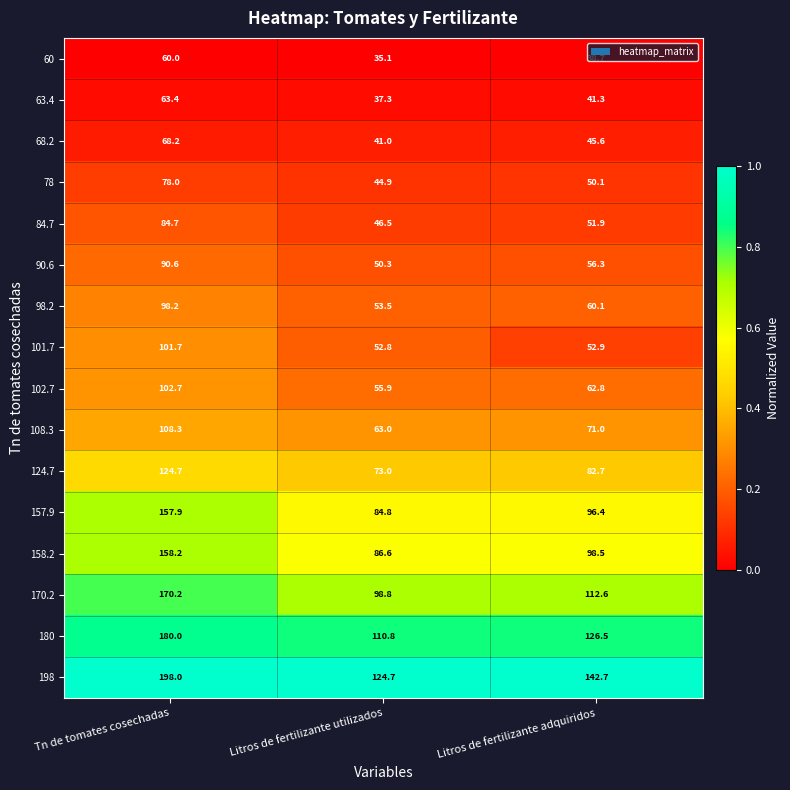

Is the value of 78 at Litros de fertilizante adquiridos greater than the value of 98.2 at Litros de fertilizante utilizados?

No